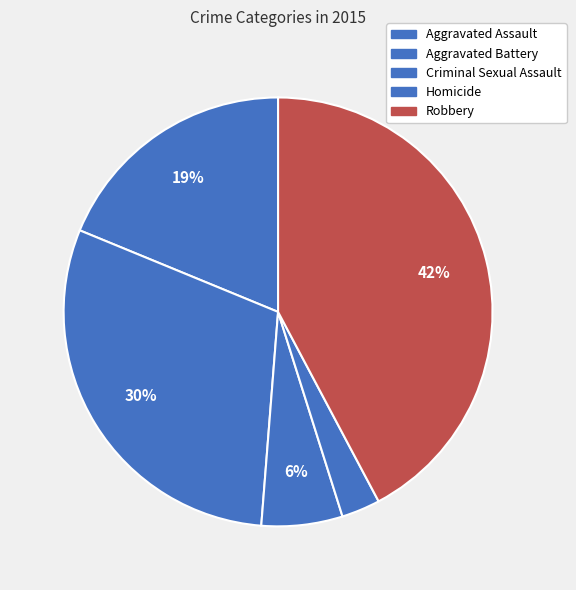

How many slices are in this pie chart?

5